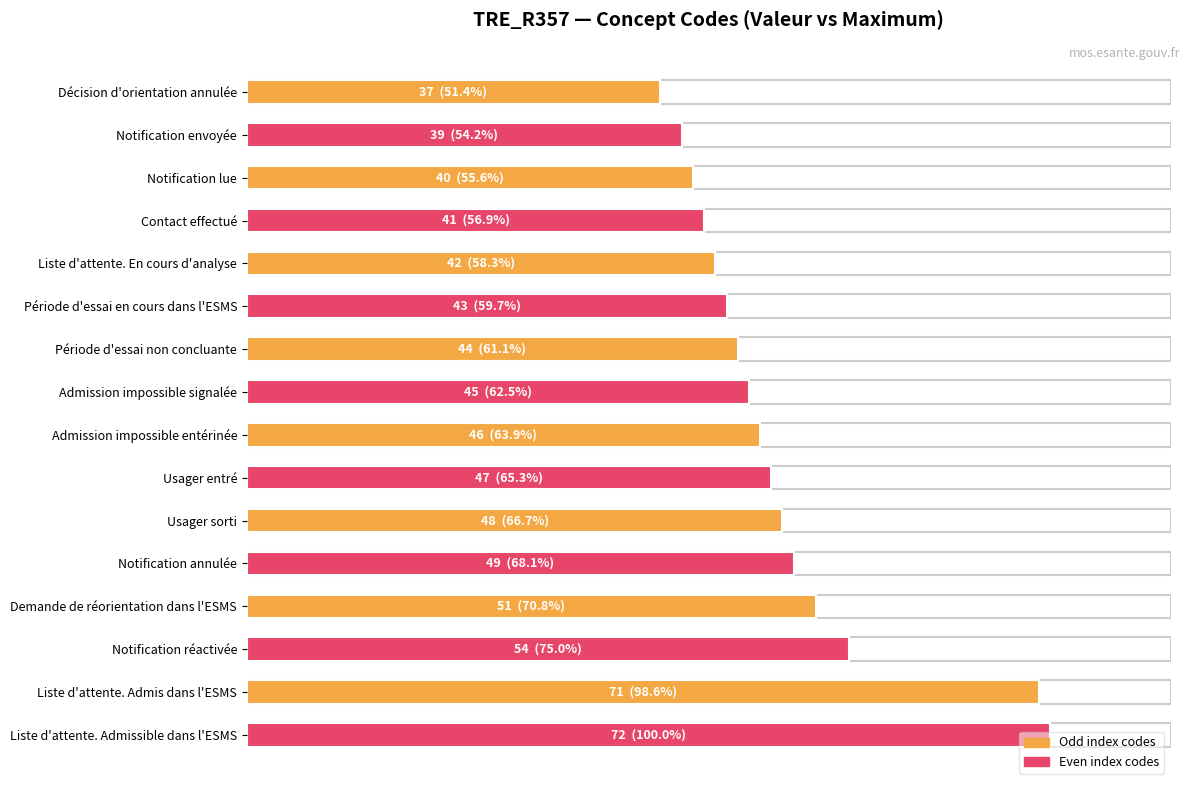

Does the chart contain any negative values?

No